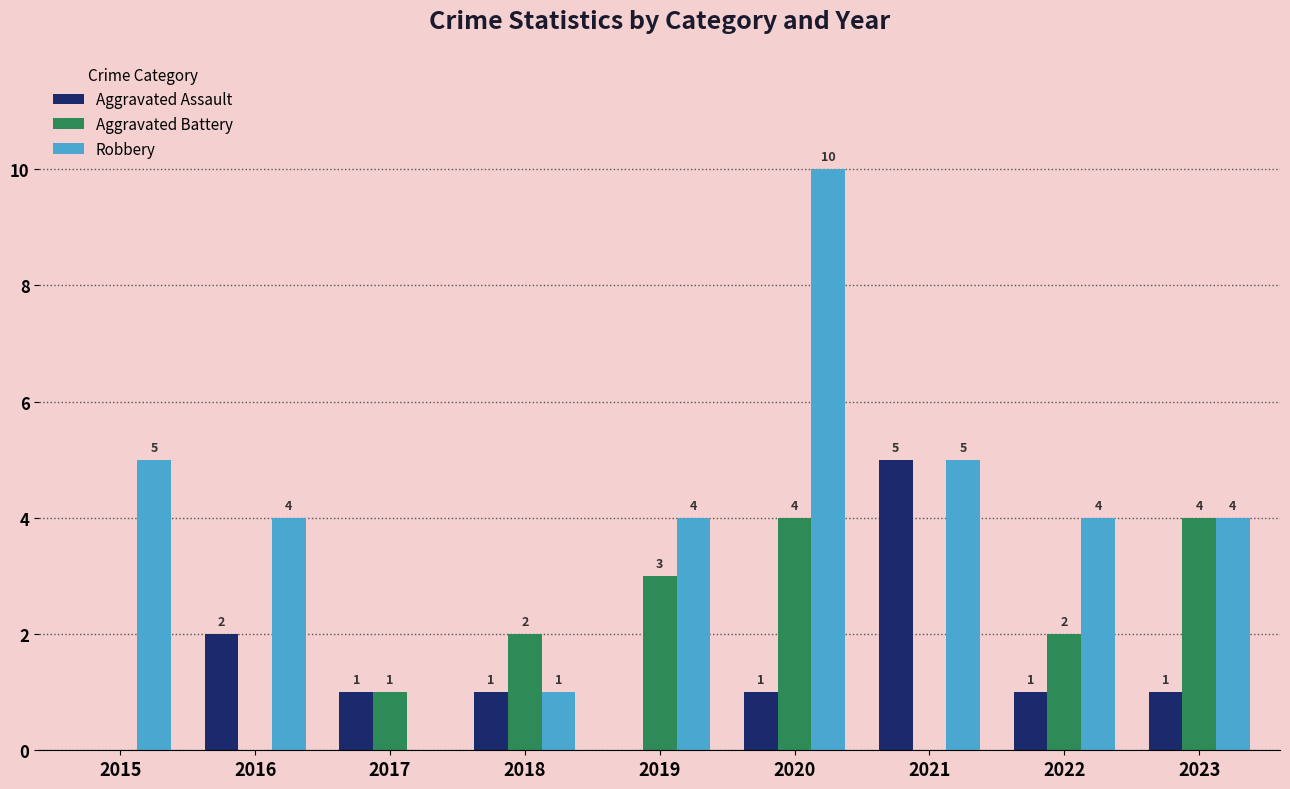

Which series has the largest total across all categories?

Robbery